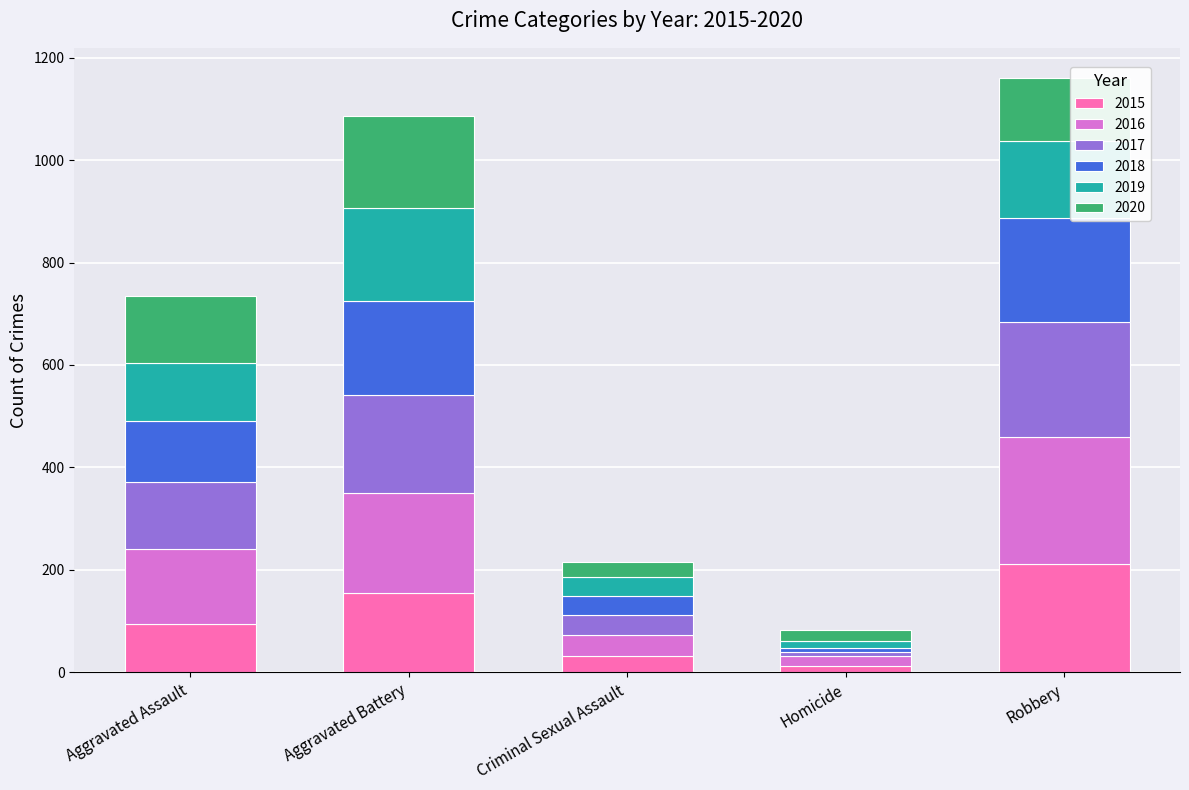

Reading right to left, transcribe the values for 2015.

Robbery=212	Homicide=13	Criminal Sexual Assault=31	Aggravated Battery=154	Aggravated Assault=95